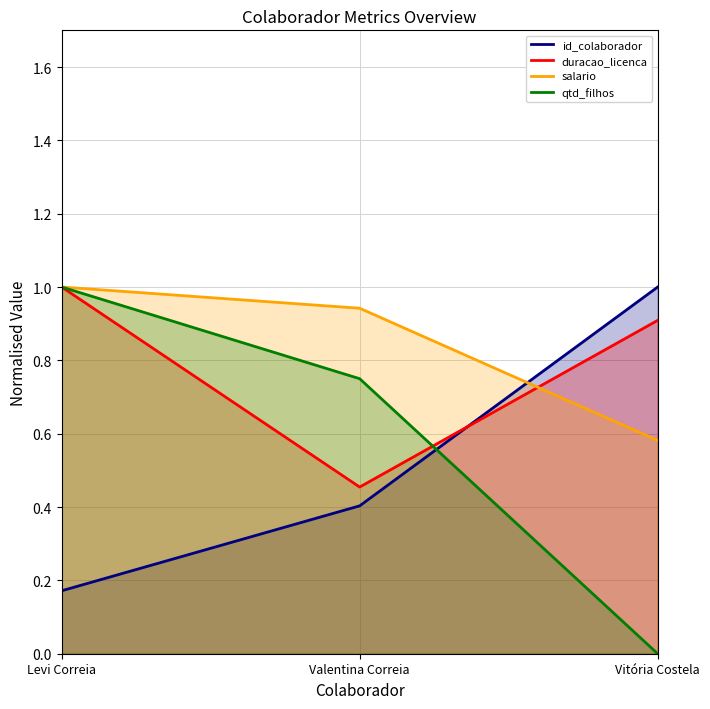

Rank the categories by duracao_licenca value from lowest to highest.

Valentina Correia, Vitória Costela, Levi Correia